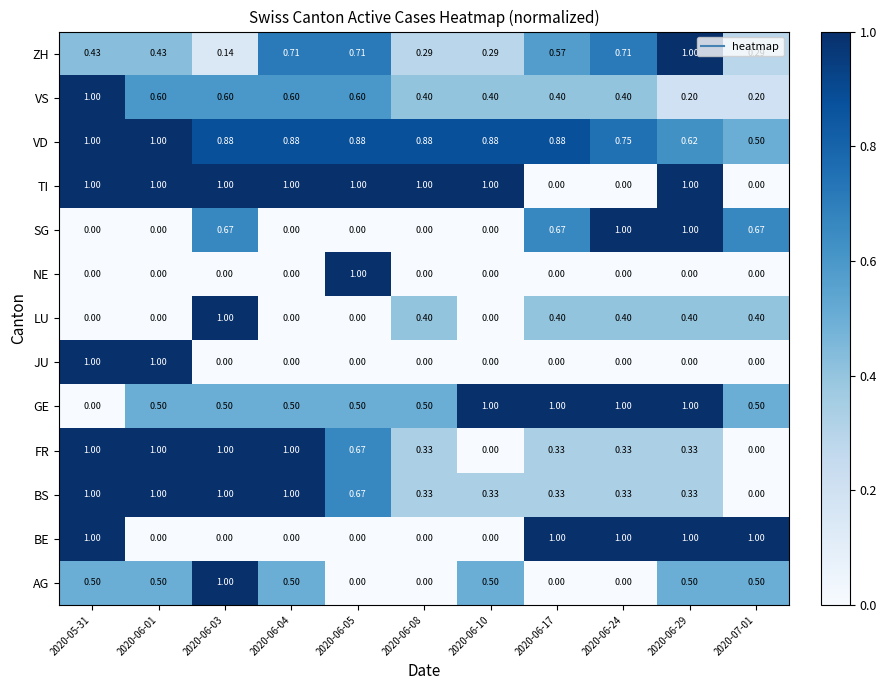

Between 2020-06-29 and 2020-07-01, which series saw the biggest shift?

TI